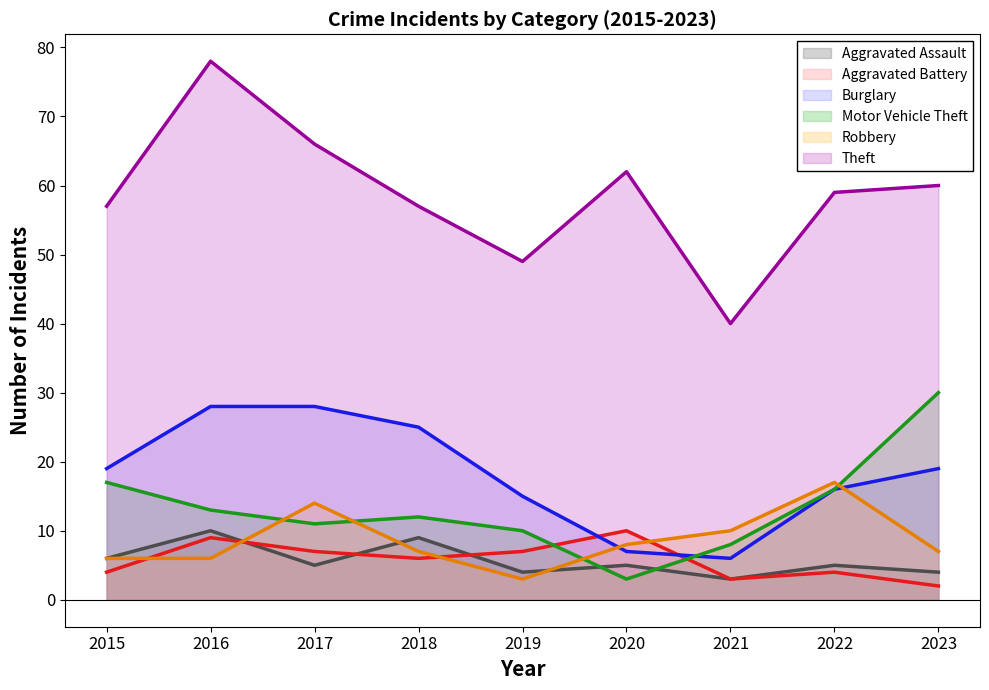

How many data points in Theft are less than 59?

4